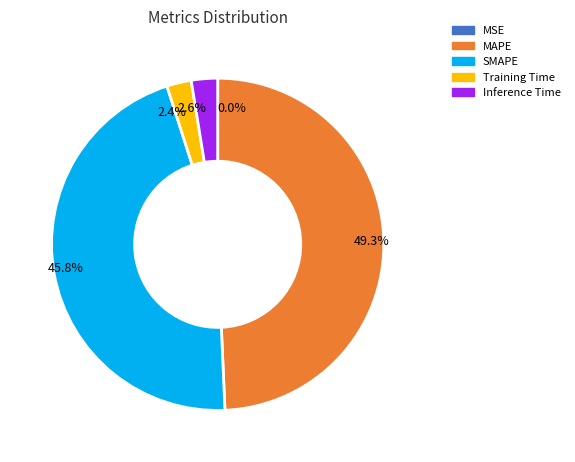

What percentage is NOT represented by 49.3%?

50.7%